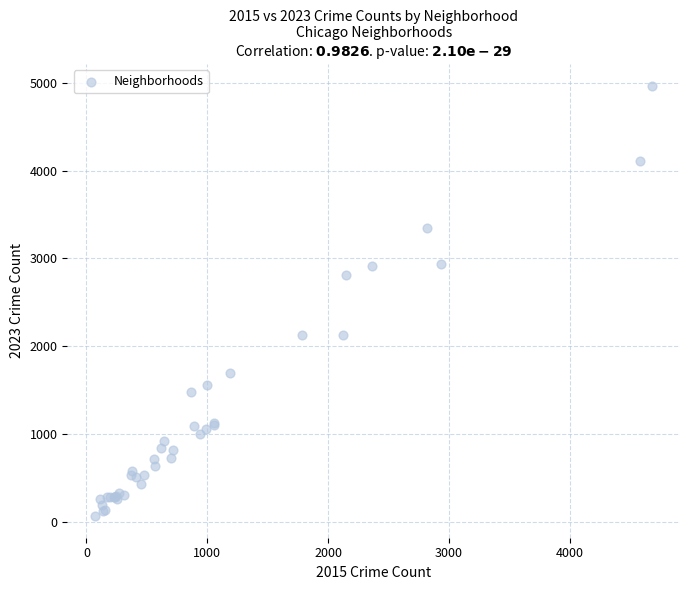

What Y value in the scatter plot is closest to 2517?

2808